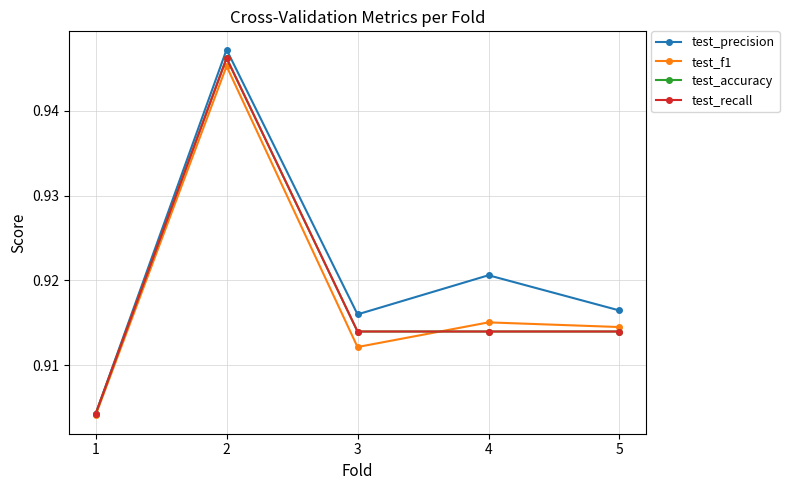

The test_f1 series shows 0.9 at 3. True or false?

True